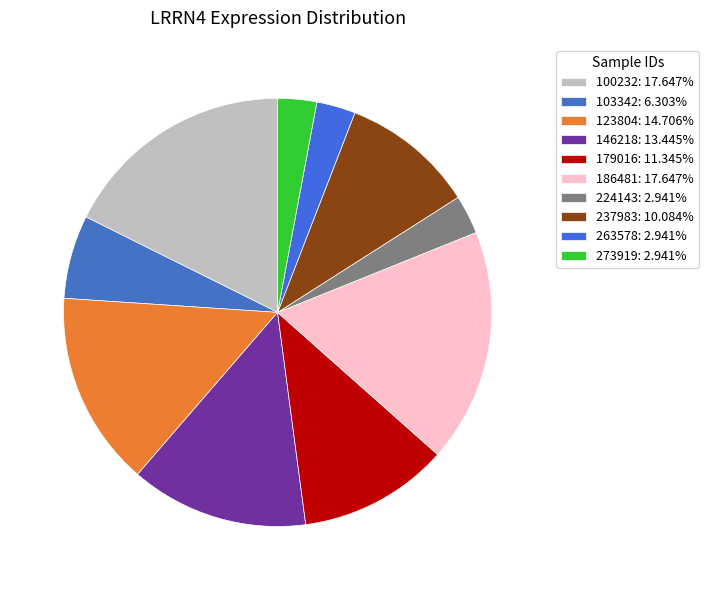

How many segments does this pie chart have?

10